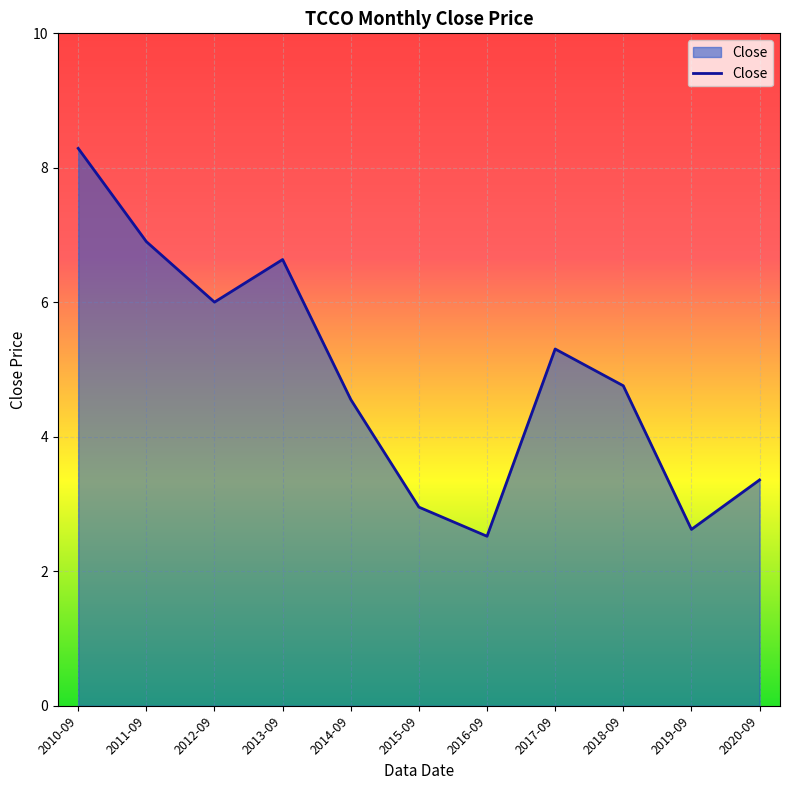

How many values are below 4?

4